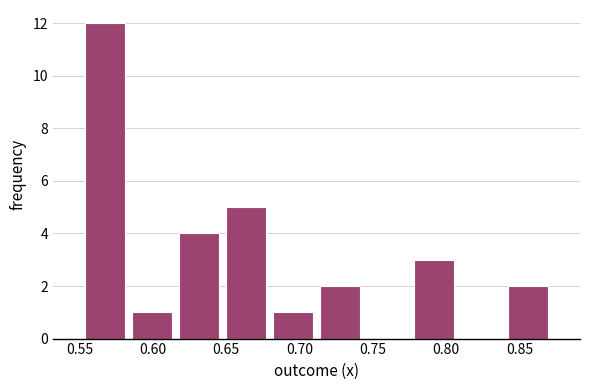

Reading left to right, list every bar in this chart as the range it spans on the x-axis followed by its height. Neither the bar edges nor the heights are printed on the chart, so give them approximately, as read against the axes.

0.550 to 0.585: 12
0.585 to 0.615: 1
0.615 to 0.645: 4
0.645 to 0.680: 5
0.680 to 0.710: 1
0.710 to 0.745: 2
0.745 to 0.775: 0
0.775 to 0.810: 3
0.810 to 0.840: 0
0.840 to 0.870: 2